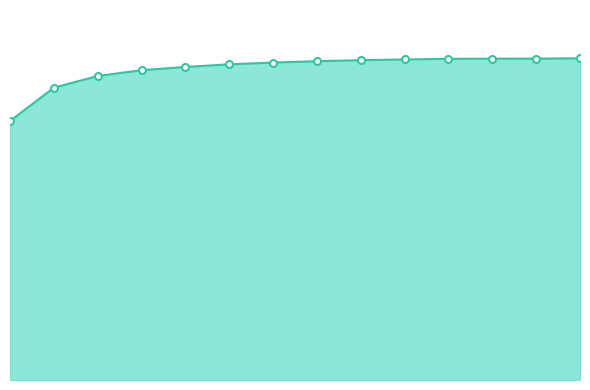

How many interior local valleys (lower than both neighbors) does the data have?

1